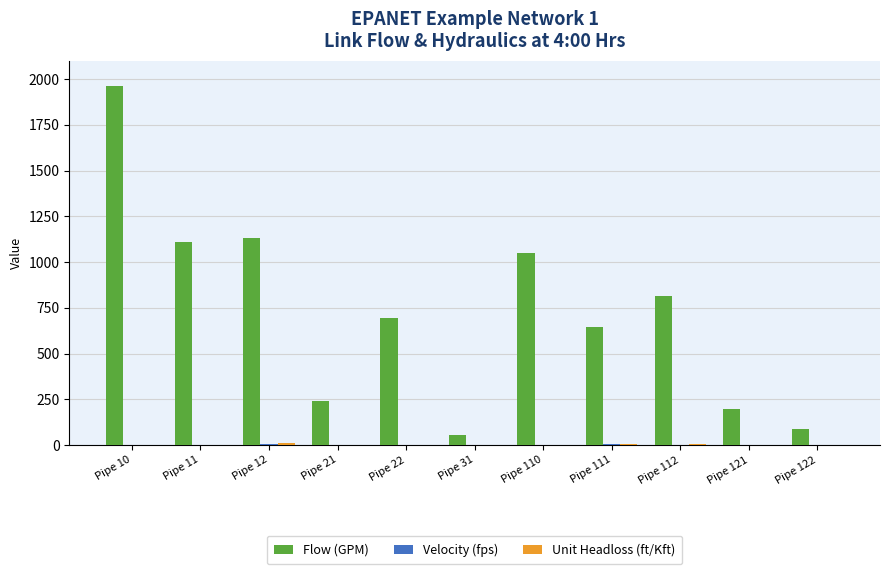

At which category is the sum across all series the highest?

Pipe 10